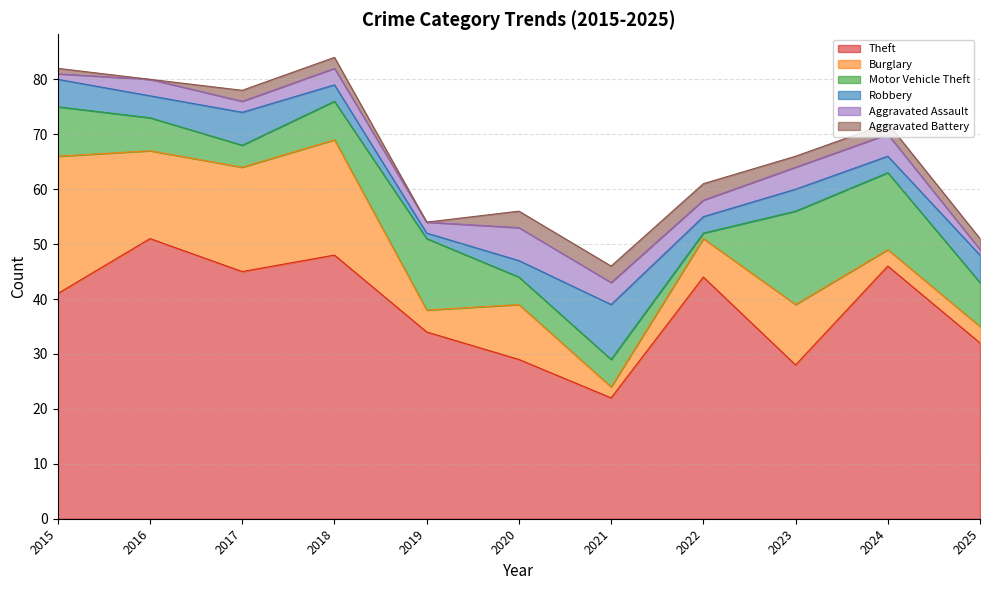

How many values in the Robbery series are below 4?

5